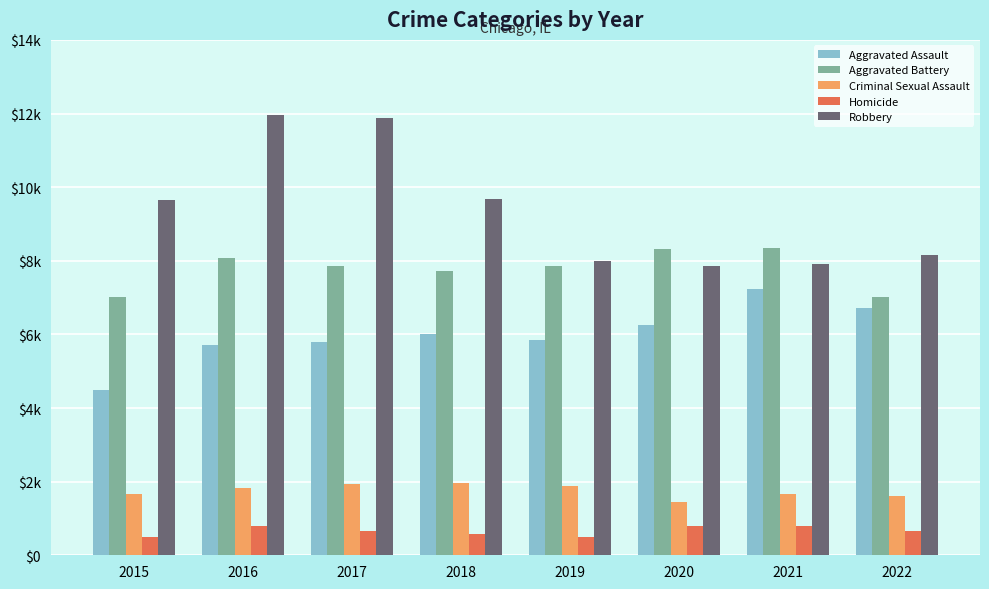

What are all the series names shown in the legend?

Aggravated Assault, Aggravated Battery, Criminal Sexual Assault, Homicide, Robbery